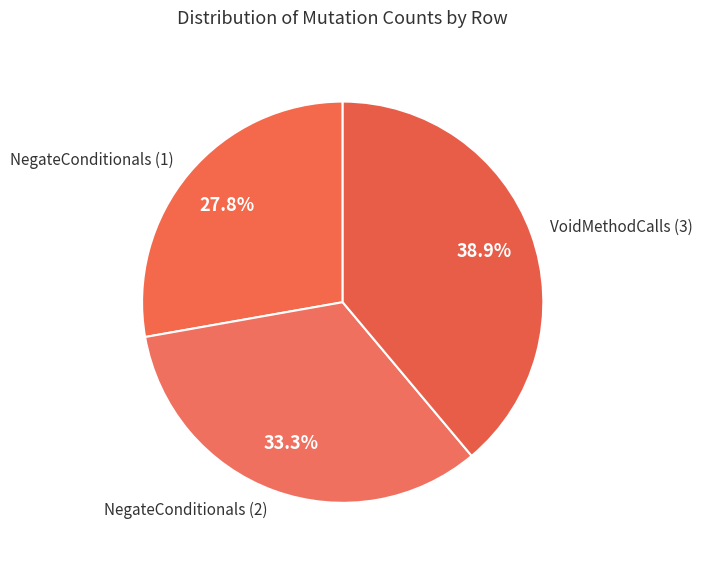

Which slice is the largest?

VoidMethodCalls (3)